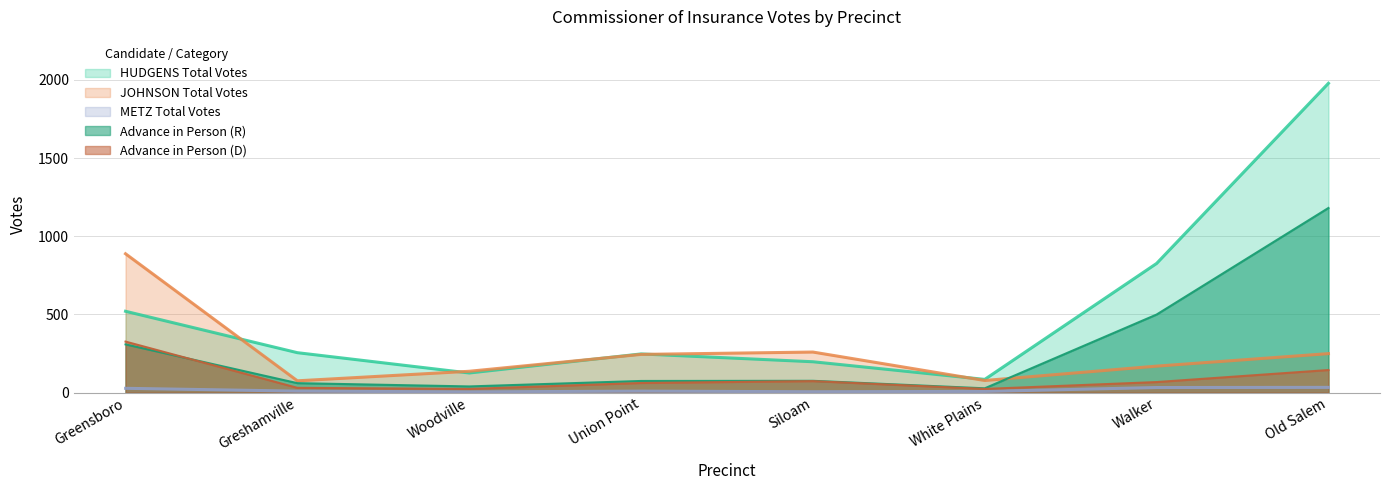

True or false: Advance in Person (D) and JOHNSON Total Votes intersect in this chart.

False